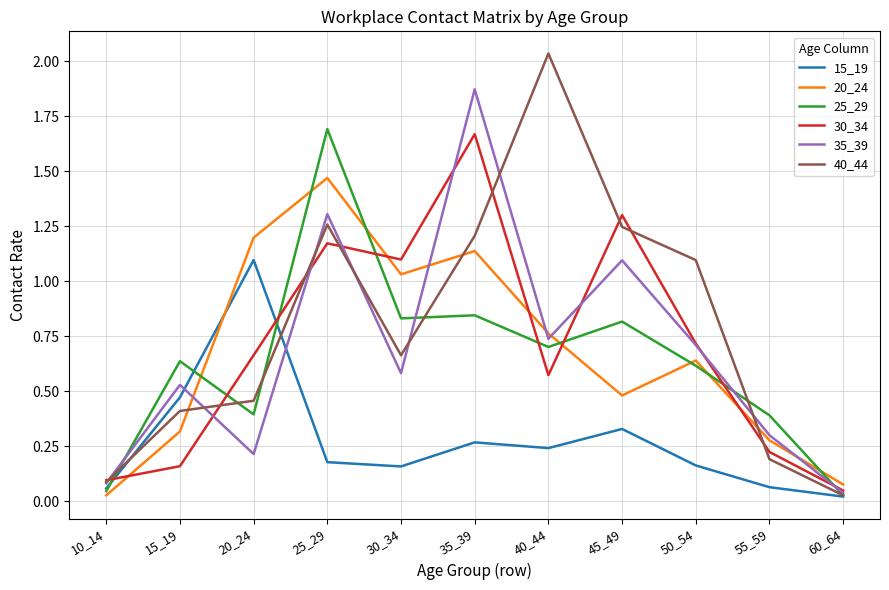

After their last crossing, which series has the higher values: 15_19 or 20_24?

20_24